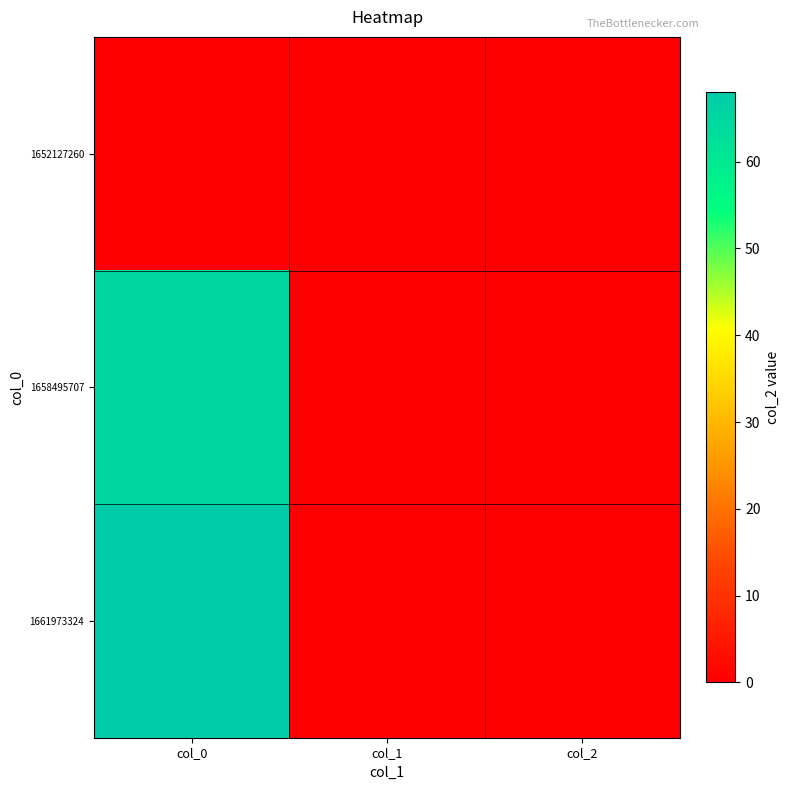

Reading left to right, what are all the values shown in this chart?

1652127260: col_0=0	col_1=0	col_2=0
1658495707: col_0=65	col_1=0	col_2=0
1661973324: col_0=68	col_1=0	col_2=0